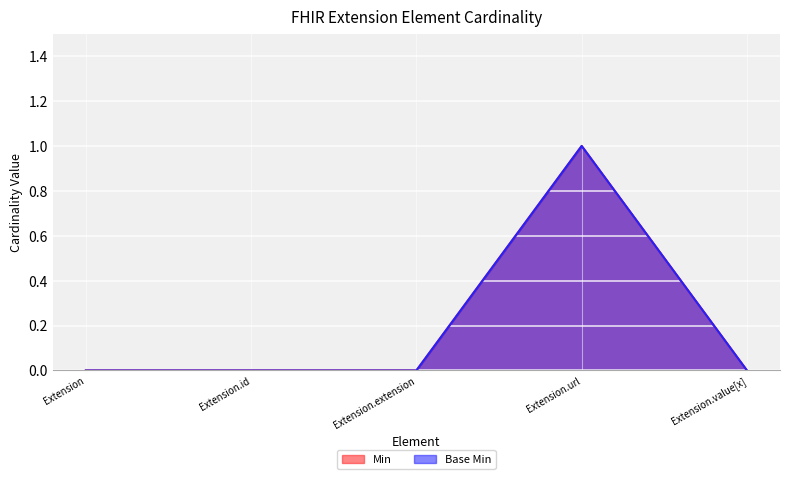

What is the label of the 3rd point from the left?

Extension.extension